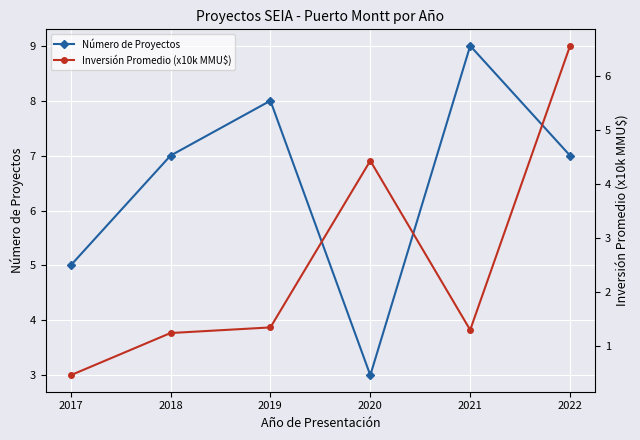

Count the Número de Proyectos values in the range 5 to 8.

4